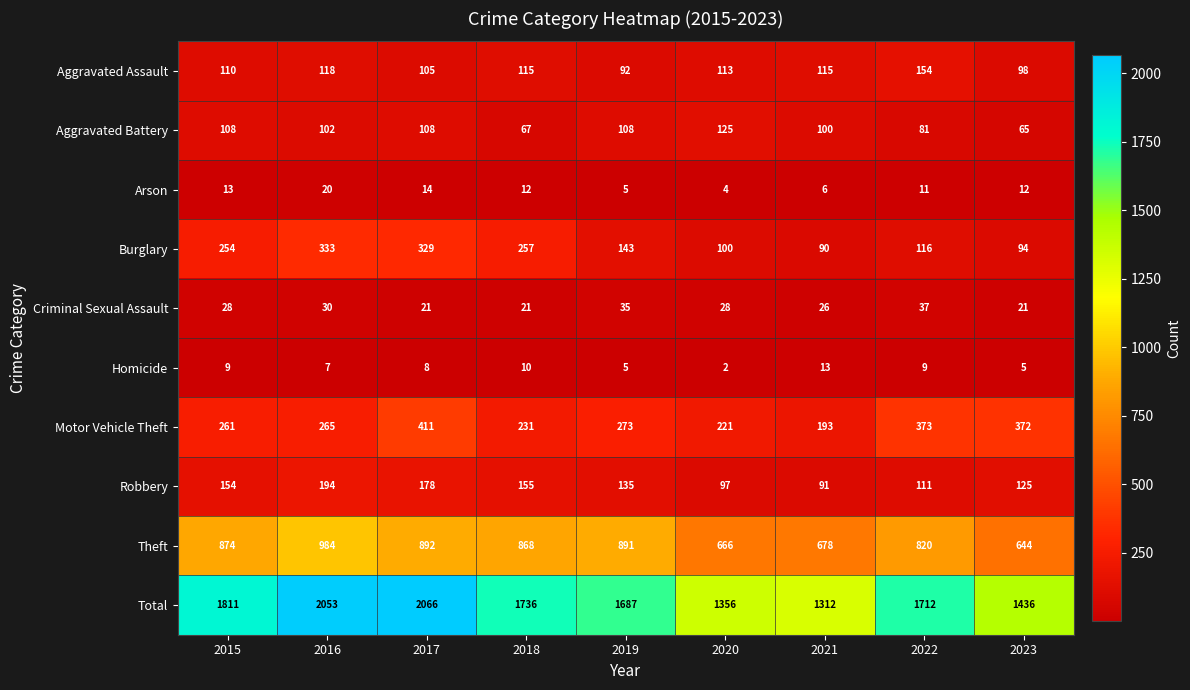

What is the minimum value shown in the chart?

2